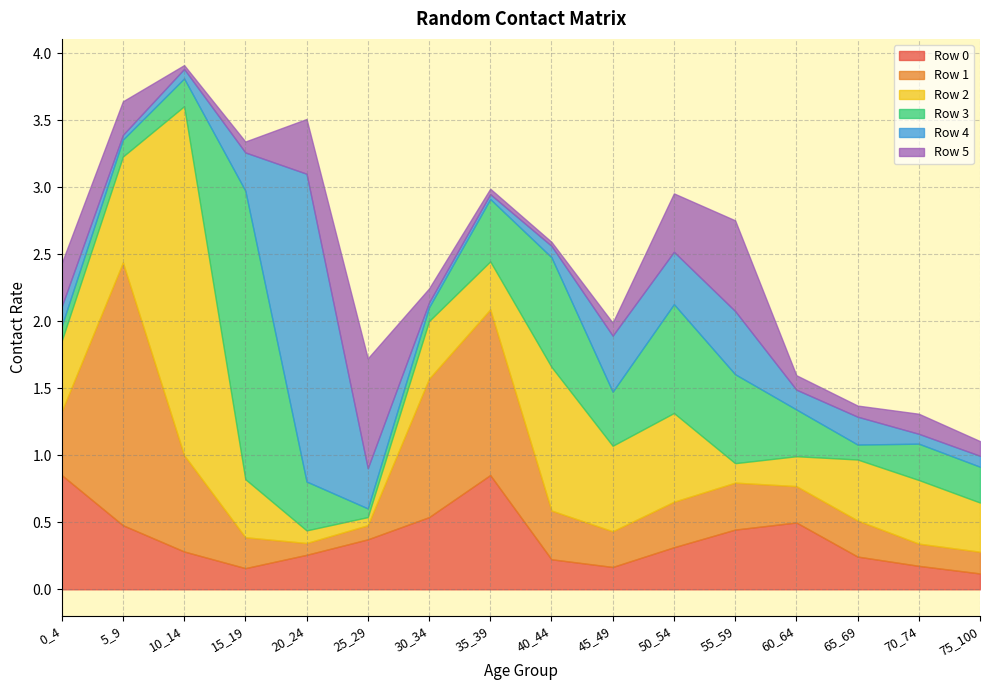

How many interior local valleys does the Row 0 series have?

2